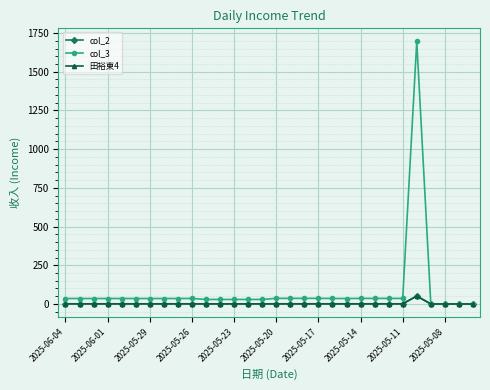

At which category does the chart reach its minimum across all series?

26